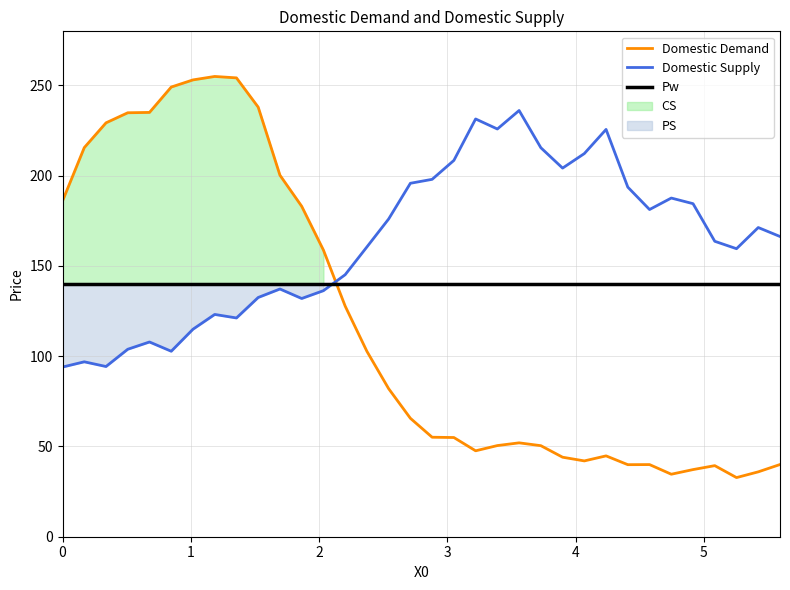

How many intersections are there between Y0 and Y2?

1